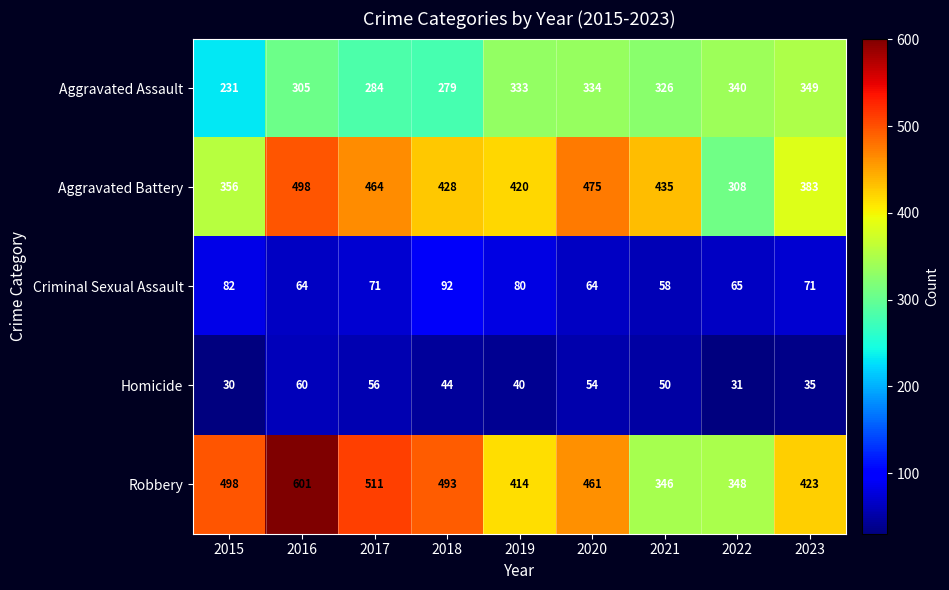

What is the sum of the Aggravated Battery values at 2017 and 2020?

939